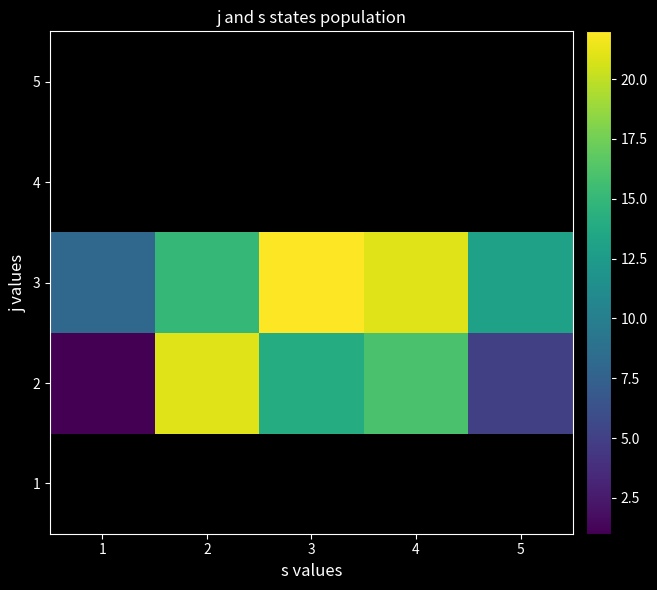

Is the value of 1 at 1 greater than the value of 3 at 2?

No